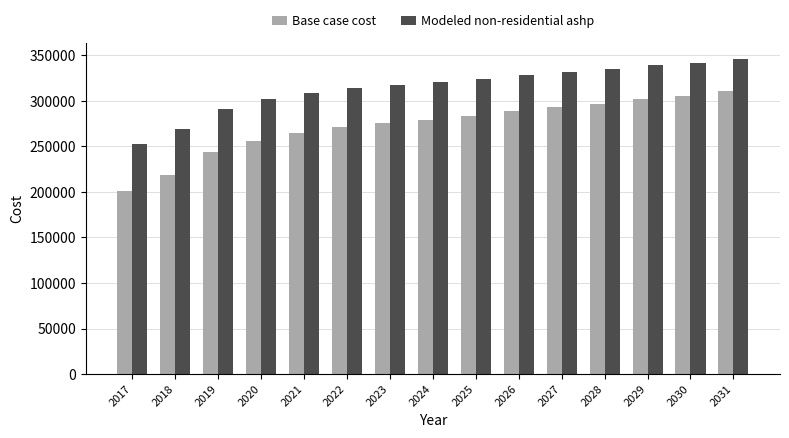

Reading left to right, what are all the values shown in this chart?

Base case cost: 200776.1	218897.4	243814.3	256272.7	264767.1	270996.3	275526.6	278924.4	283454.7	288551.3	293081.6	297045.7	302142.3	304973.8	310636.7
Modeled non-residential ashp: 252973.7	268946.6	291165.7	301975.8	309165.4	314292.1	317874.7	320432.1	324041.2	328182.3	331816.6	334943.9	339121.5	341233.8	345953.6